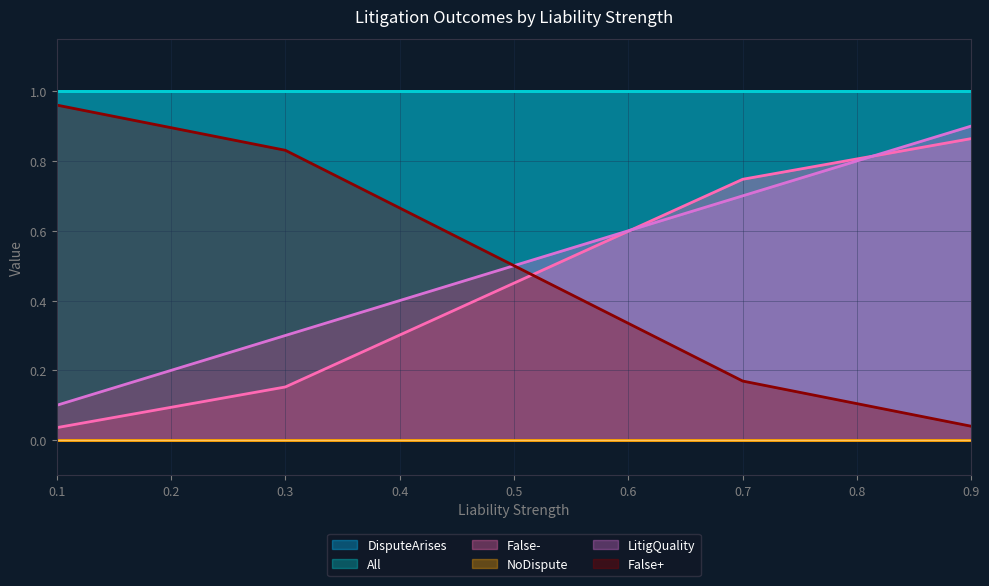

True or false: False- and LitigQuality intersect in this chart.

True